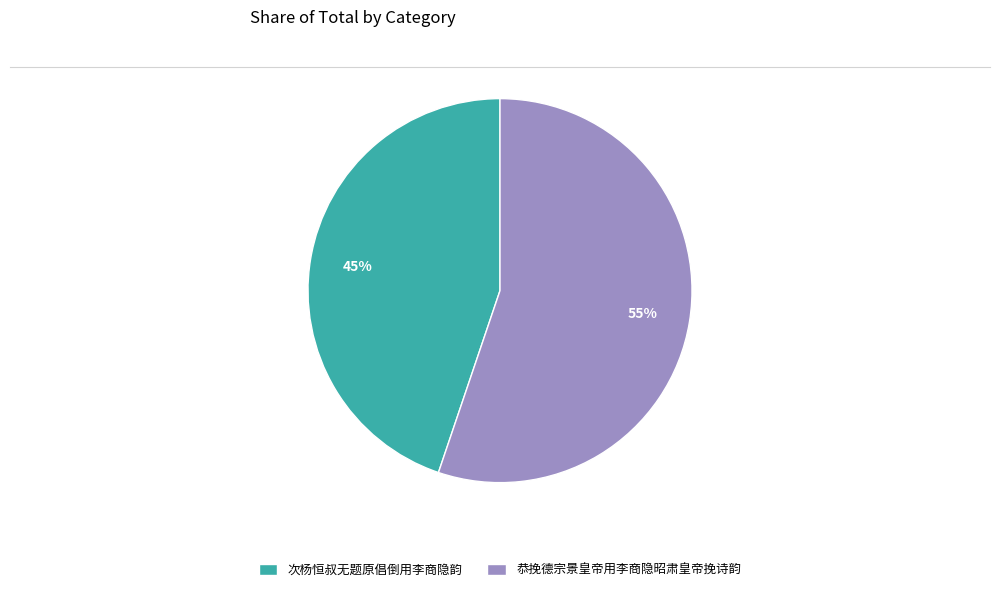

Which category has the smallest portion of the pie?

次杨恒叔无题原倡倒用李商隐韵